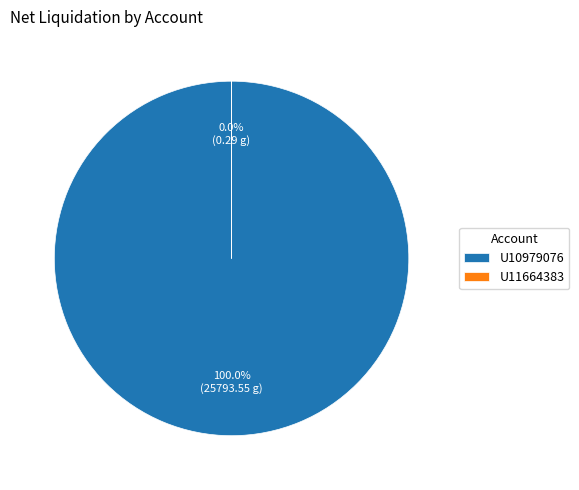

What is the total percentage of U10979076 and U11664383?

100.0%